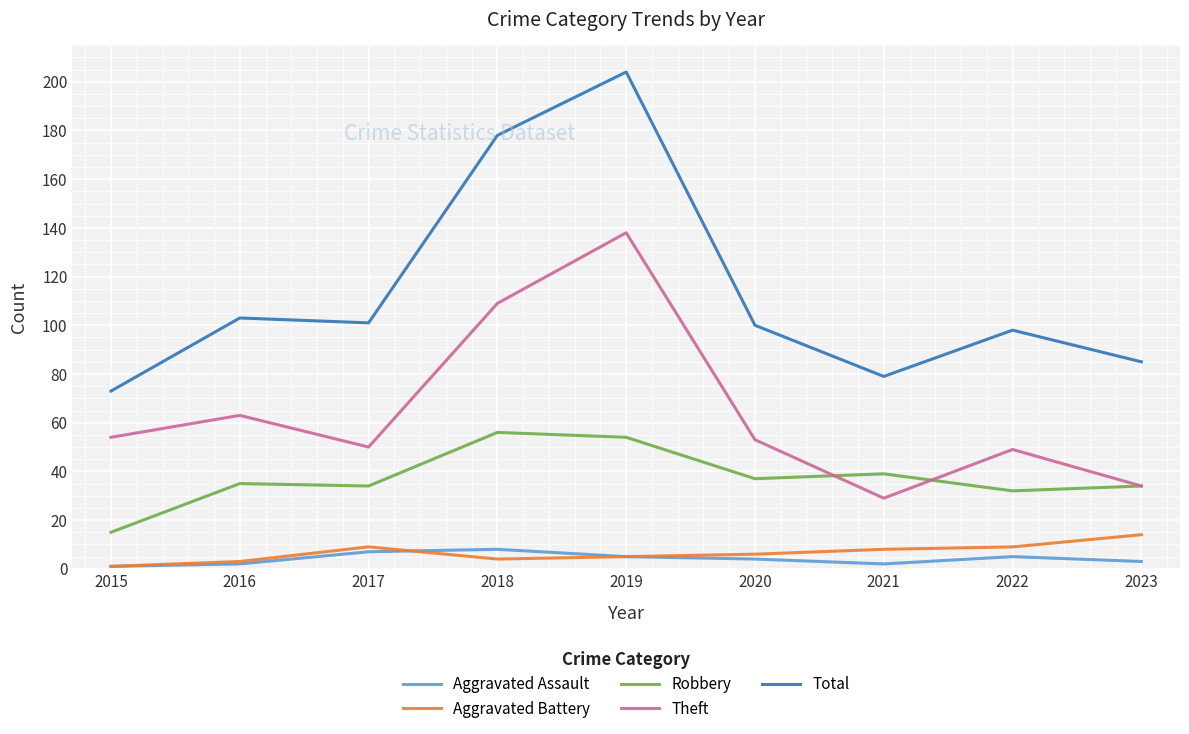

True or false: Total and Robbery cross at least once.

False